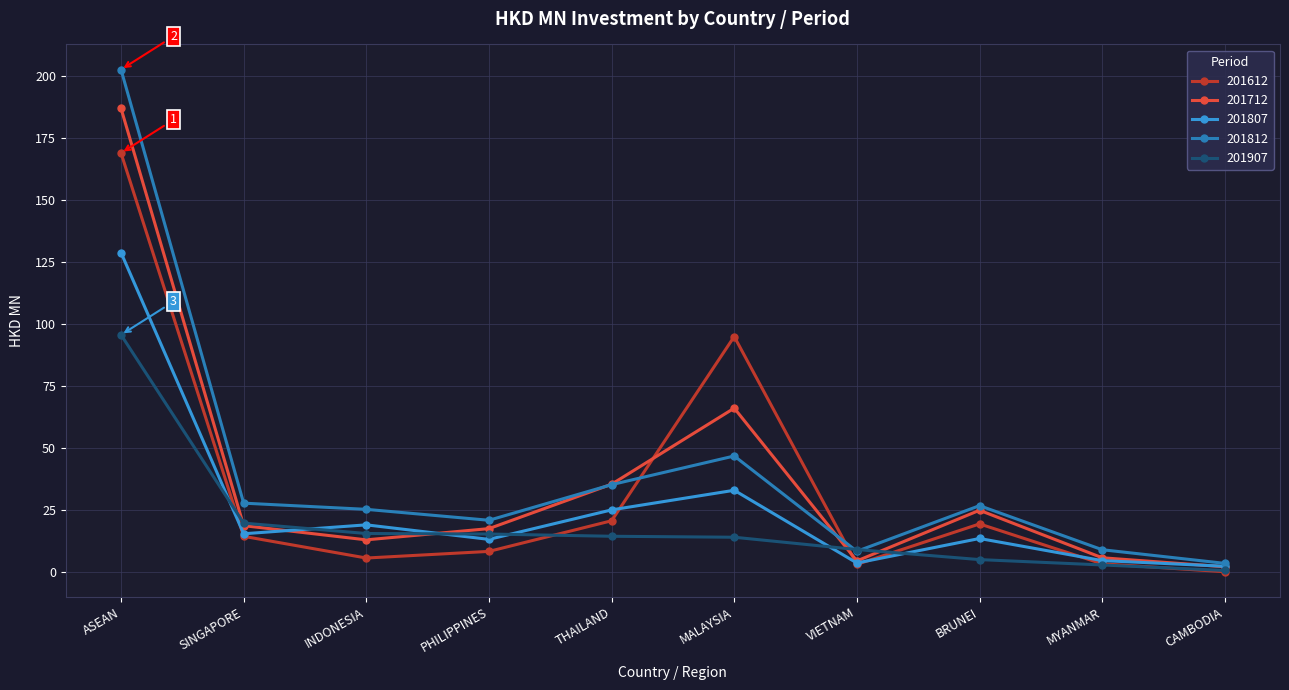

Is the value of 201812 at ASEAN greater than the value of 201612 at VIETNAM?

Yes